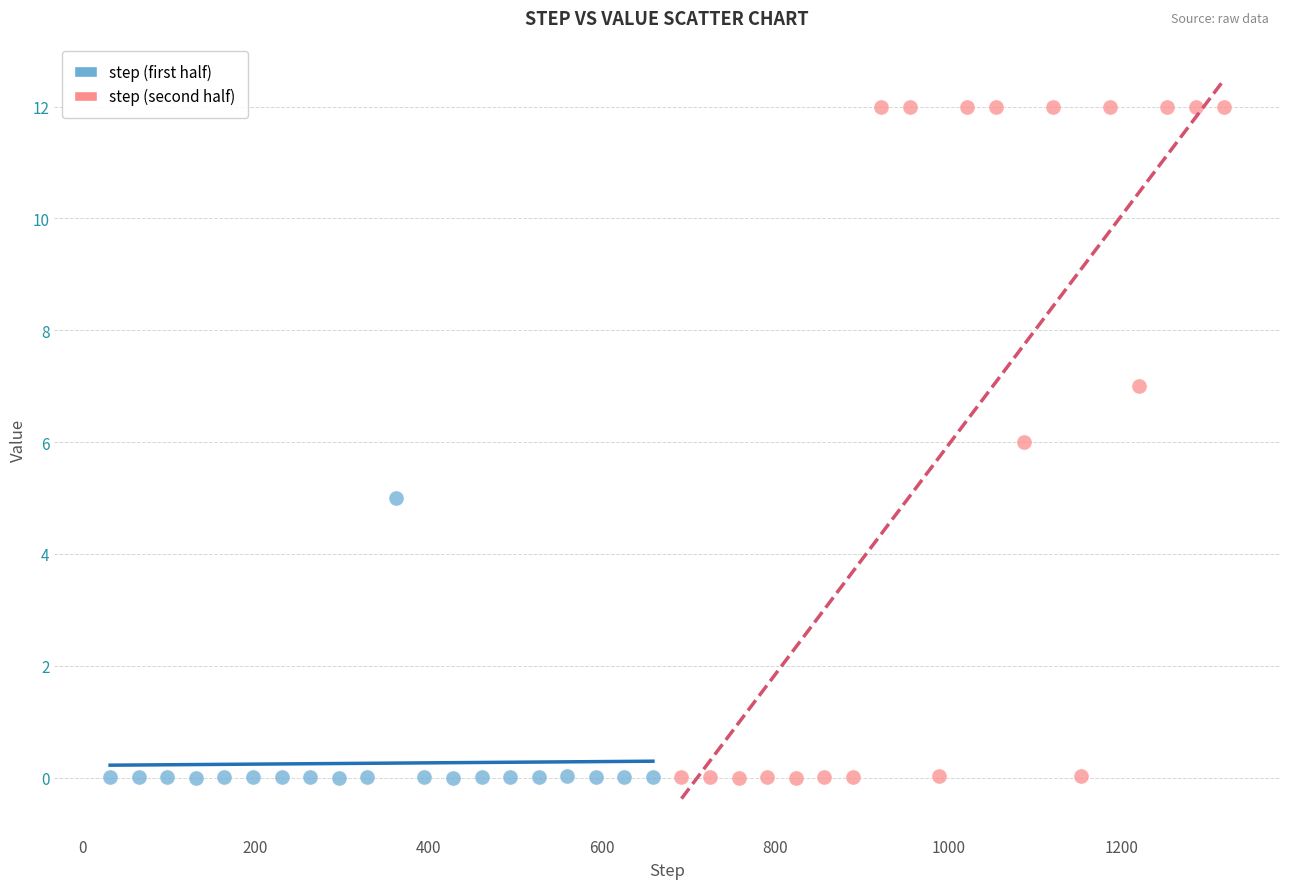

What are all the series names shown in the legend?

step (first half), step (second half)